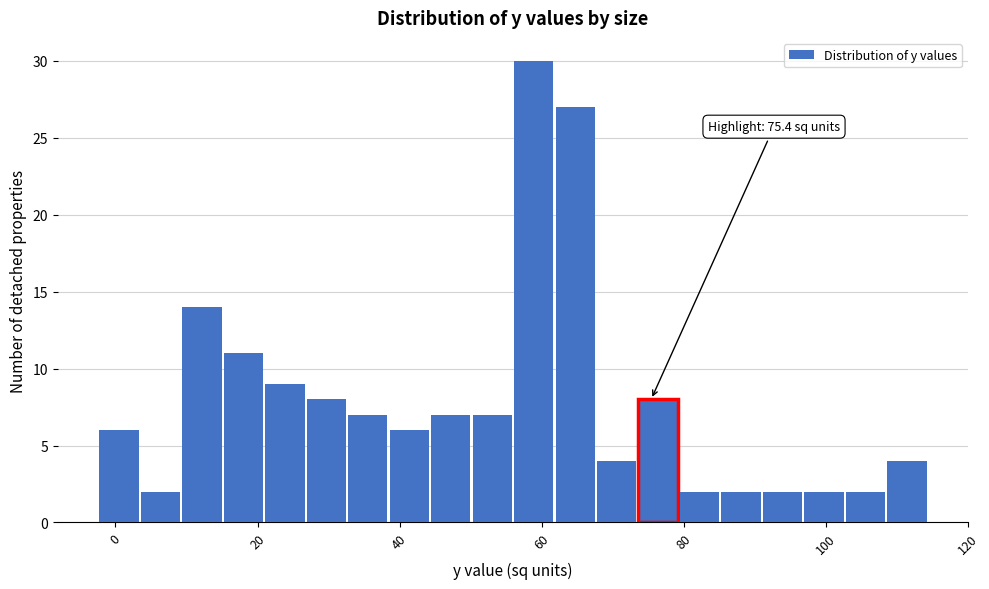

Around what value on the x-axis is the tallest bar? Give the approximate position of its centre, as read against the axis.

58